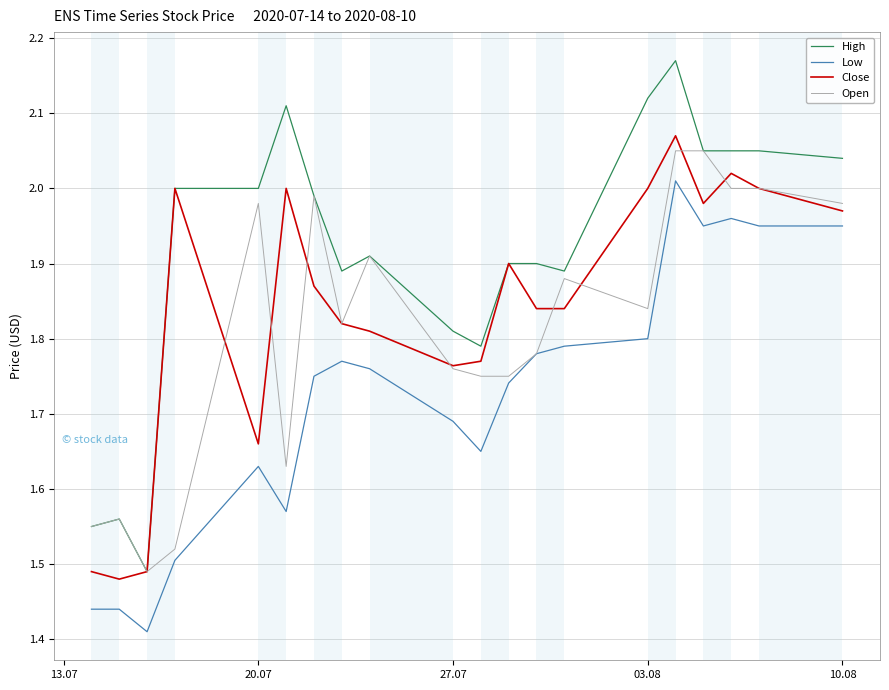

How many lines are shown in the chart?

4